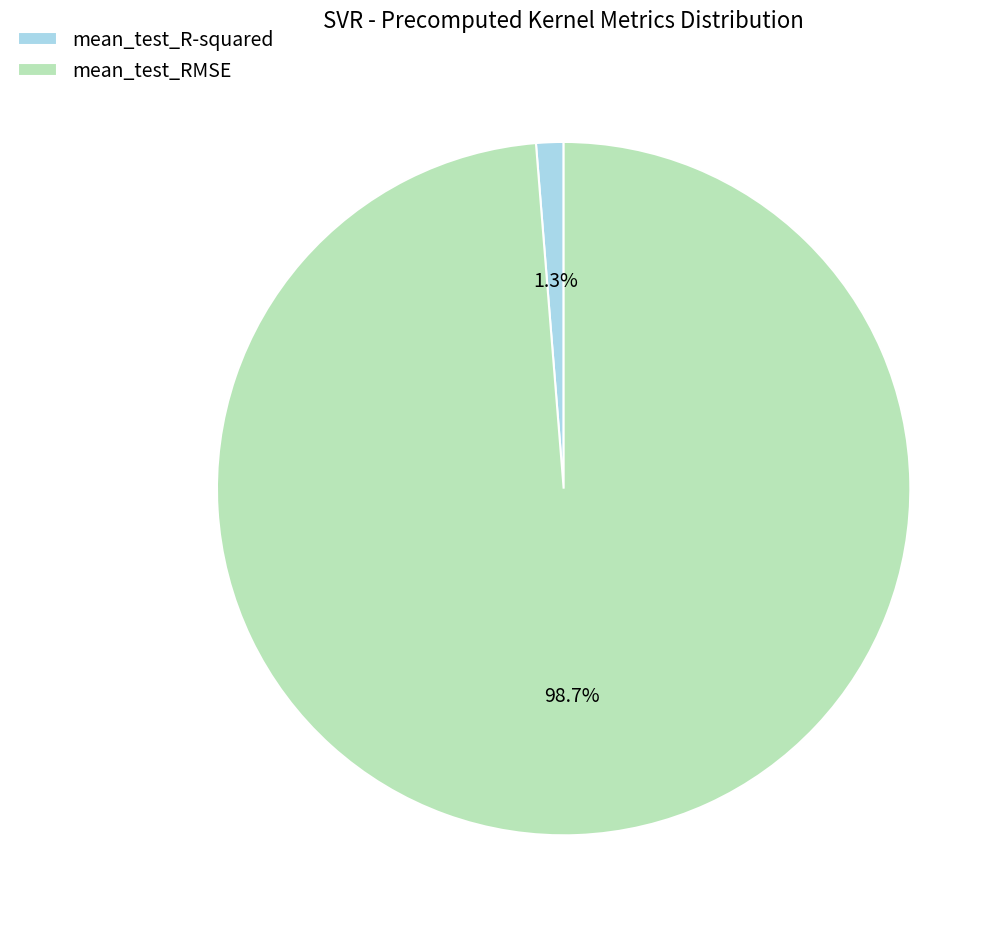

Is mean_test_RMSE the majority of the pie?

Yes